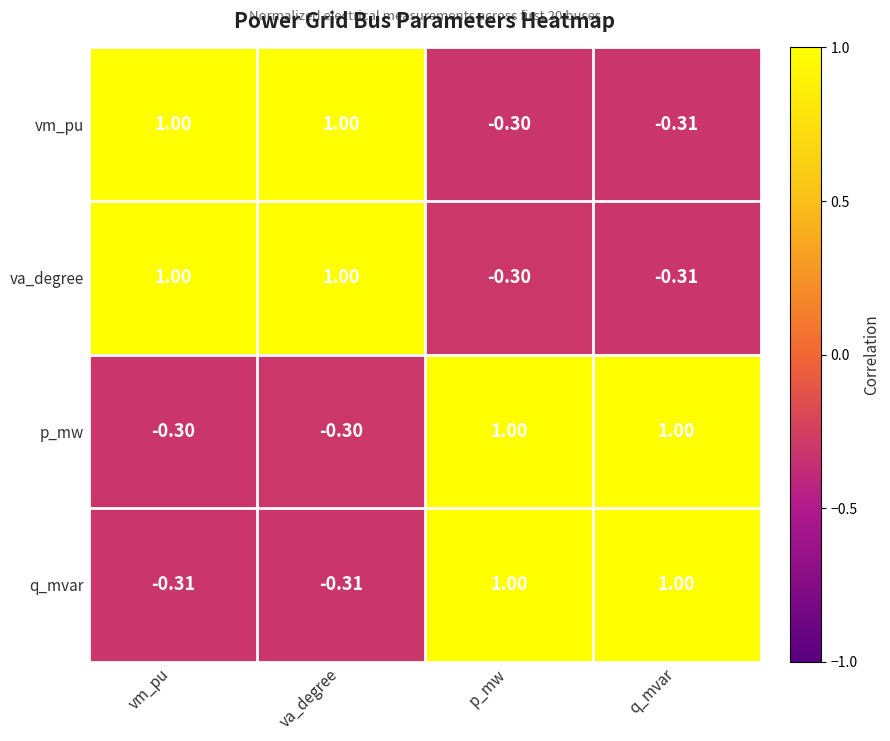

Which series has the largest total across all categories?

p_mw